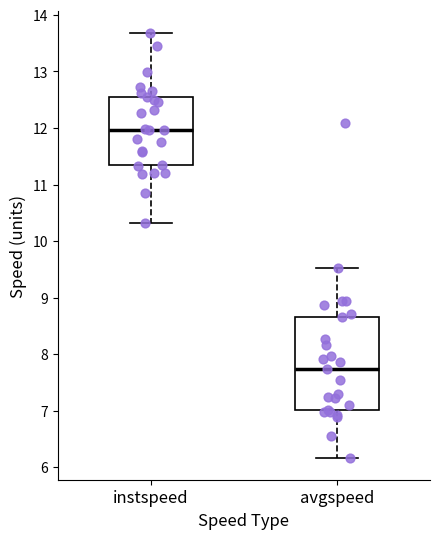

Reading left to right, read every box against the y-axis: the position of its median line, the range the box covers, and the ends of its whiskers. The values are not printed on the chart, so give them approximately, as read against the axis.

instspeed: median 12.0, box 11.3 to 12.5, whiskers 10.3 to 13.7
avgspeed: median 7.7, box 7.0 to 8.7, whiskers 6.2 to 9.5